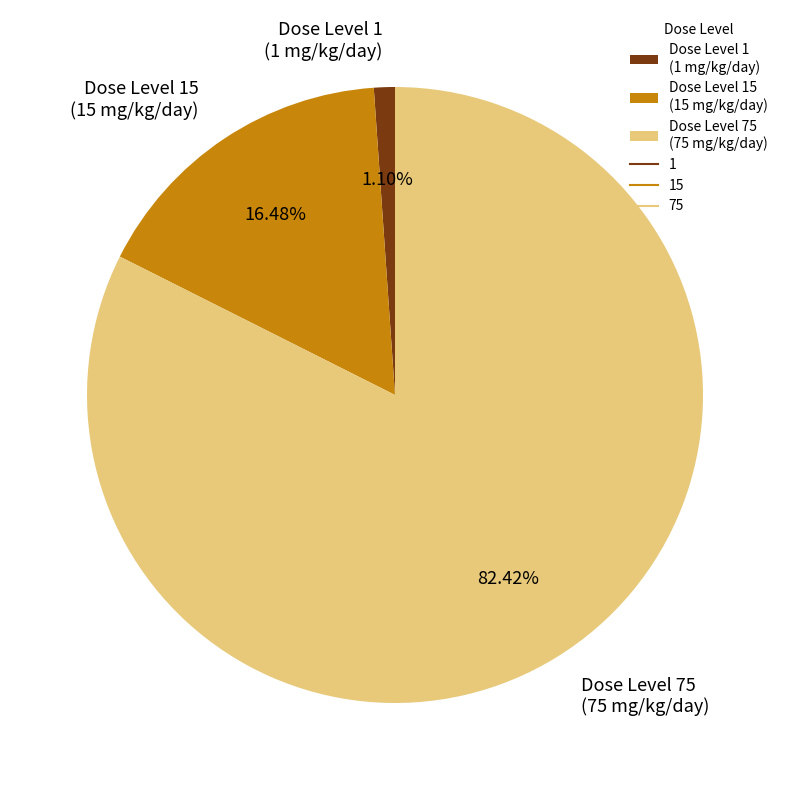

How many slices are in this pie chart?

3